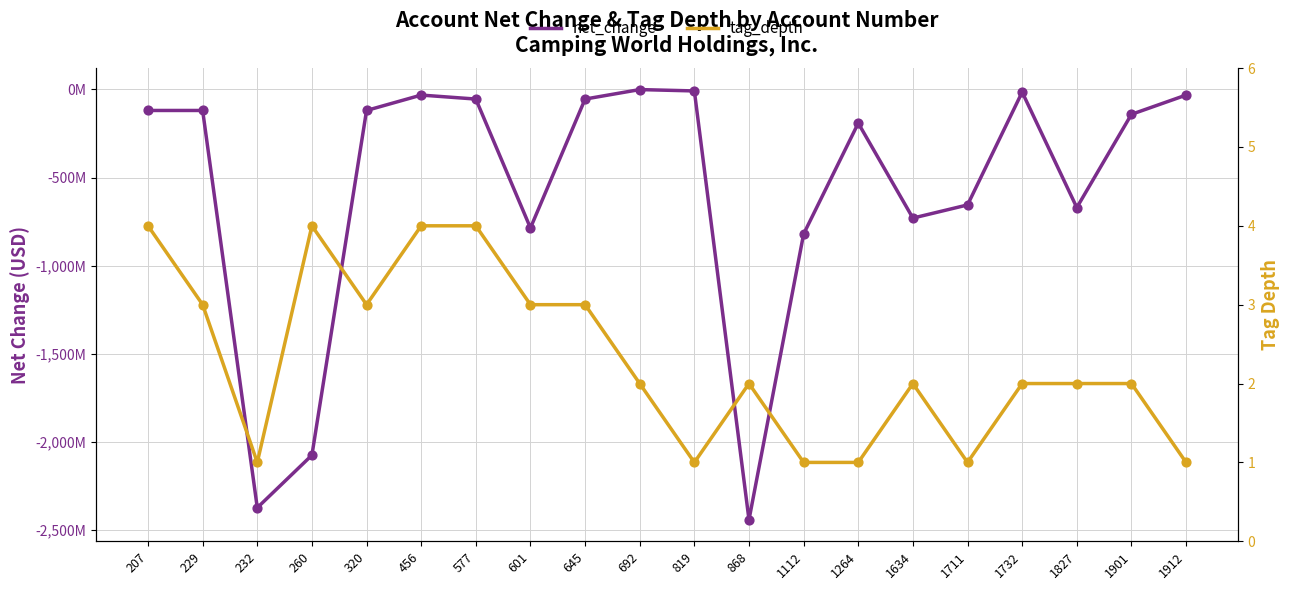

Which series contains the highest Y value?

tag_depth